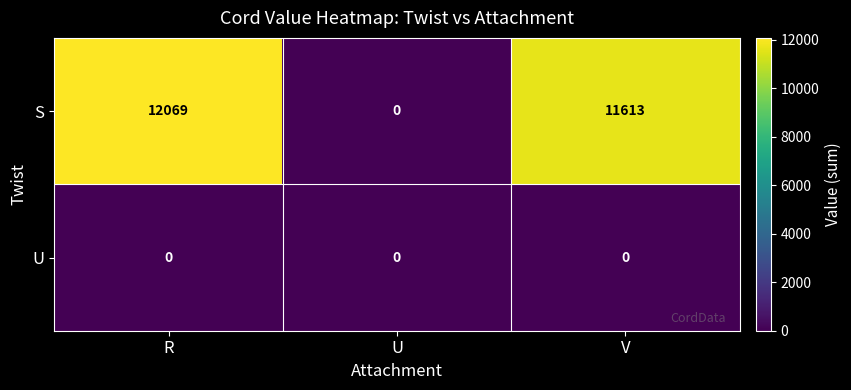

At how many categories does at least one series exceed 8726?

2